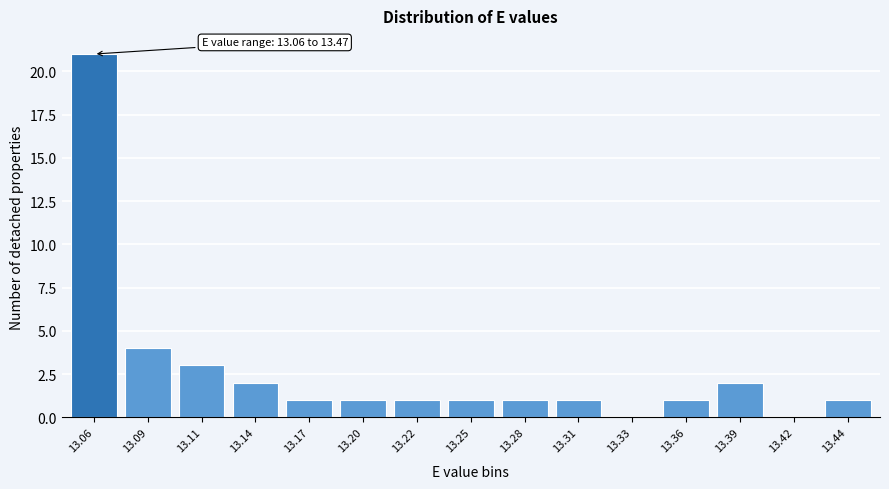

Reading left to right, extract all data points from this chart.

13.06=21	13.09=4	13.11=3	13.14=2	13.17=1	13.20=1	13.22=1	13.25=1	13.28=1	13.31=1	13.33=0	13.36=1	13.39=2	13.42=0	13.44=1